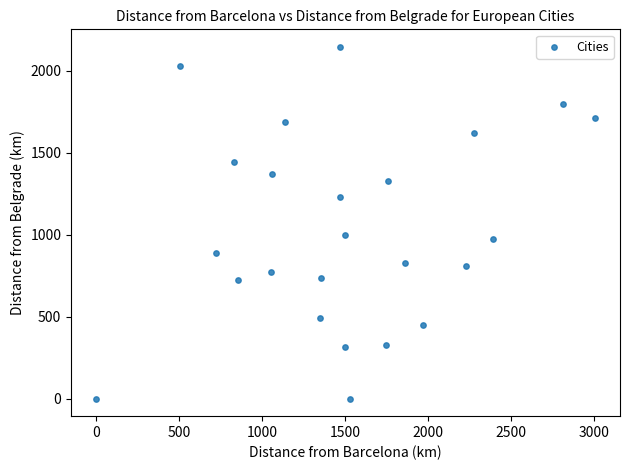

What is the range of X values (max minus min)?

3006.9